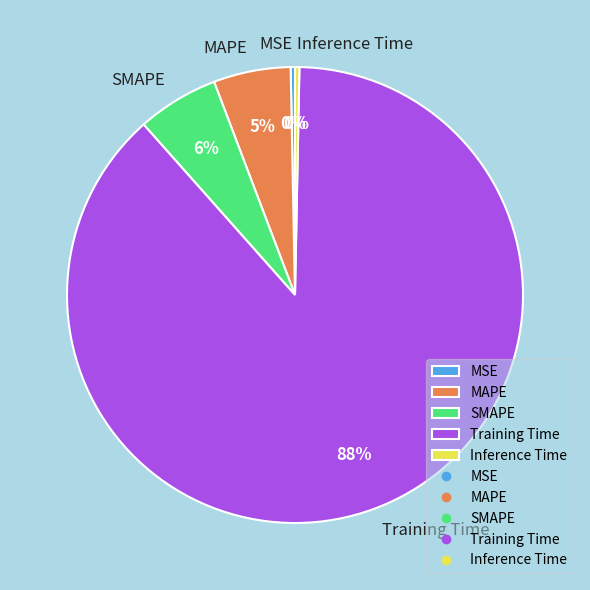

To the nearest percent, what percentage of the pie is SMAPE?

6%